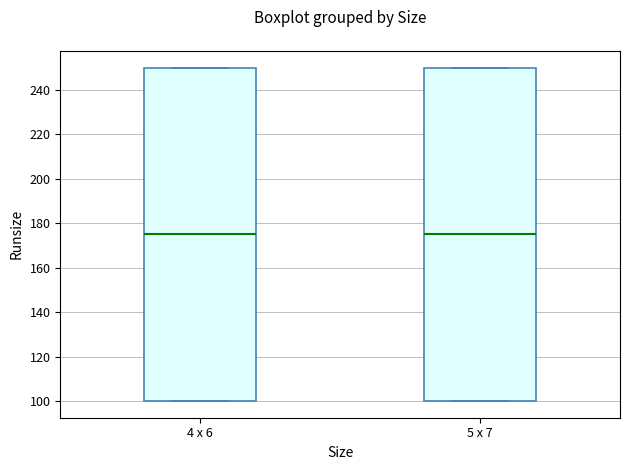

Reading left to right, transcribe this box plot: for each box, give where its median line is, the range the box spans, and where its two whiskers end, as read against the y-axis. The values are not printed on the chart, so give them approximately, as read against the axis.

4 x 6: median 176, box 100 to 250, whiskers 100 to 250
5 x 7: median 176, box 100 to 250, whiskers 100 to 250